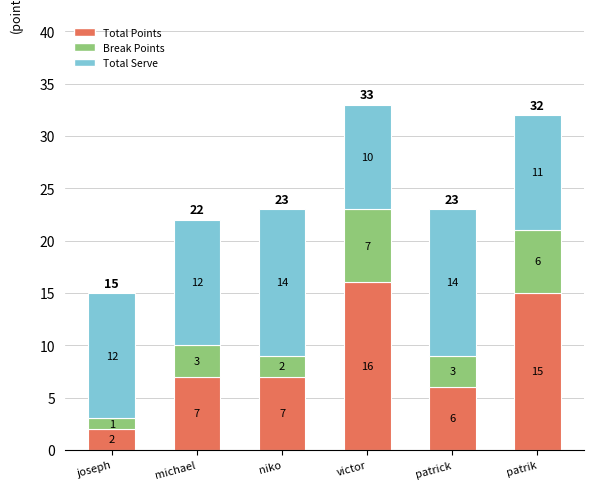

Does the chart contain any negative values?

No